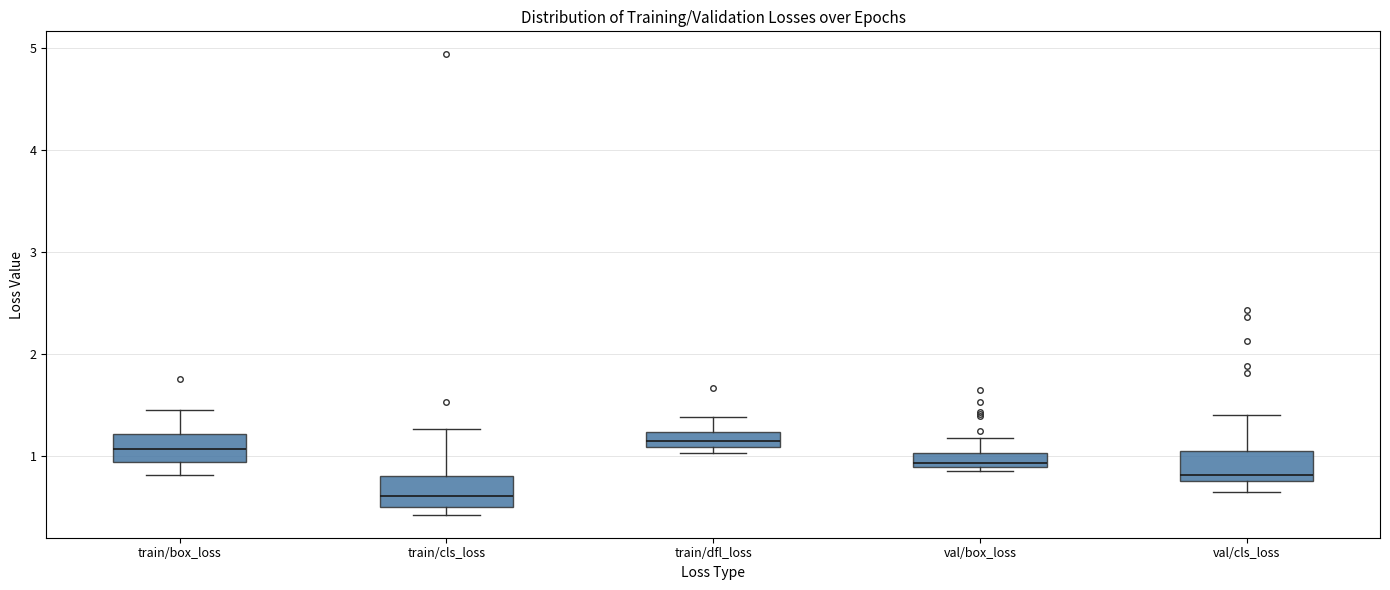

Which box has the lowest median line?

train/cls_loss